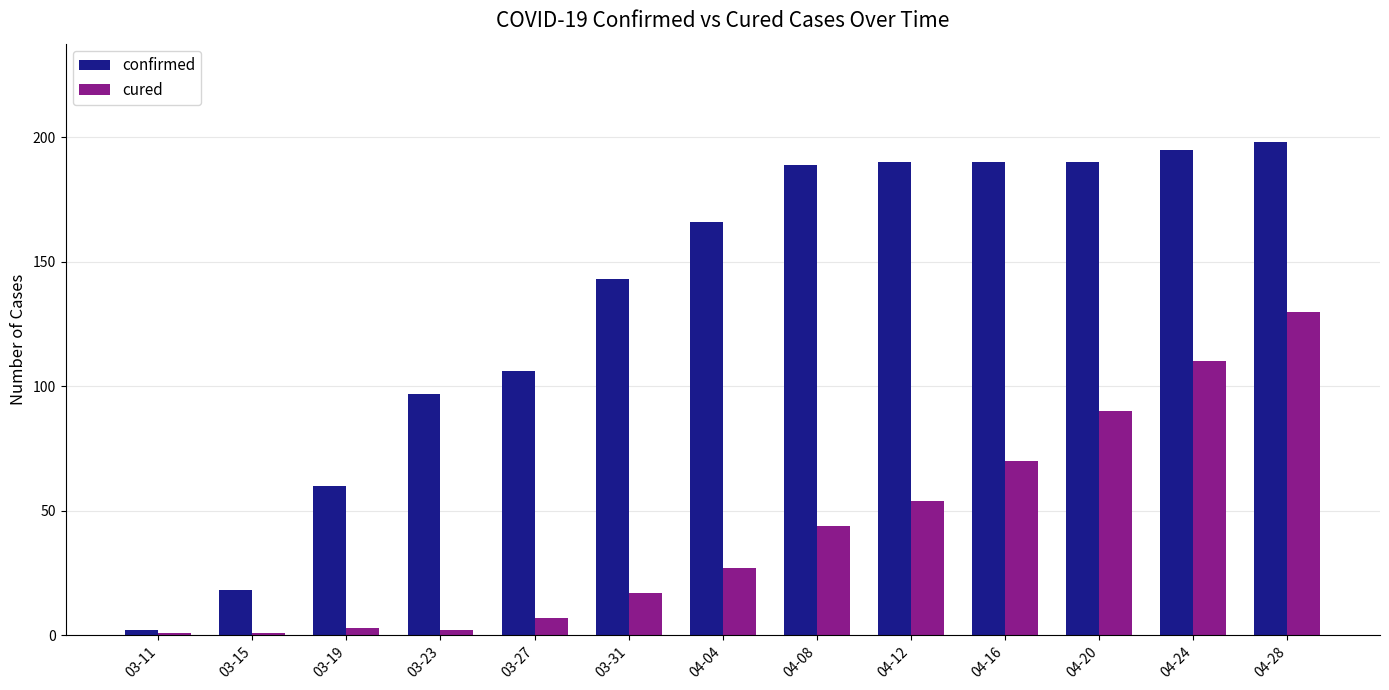

Reading left to right, list all the values displayed in this chart.

confirmed: 2	18	60	97	106	143	166	189	190	190	190	195	198
cured: 1	1	3	2	7	17	27	44	54	70	90	110	130